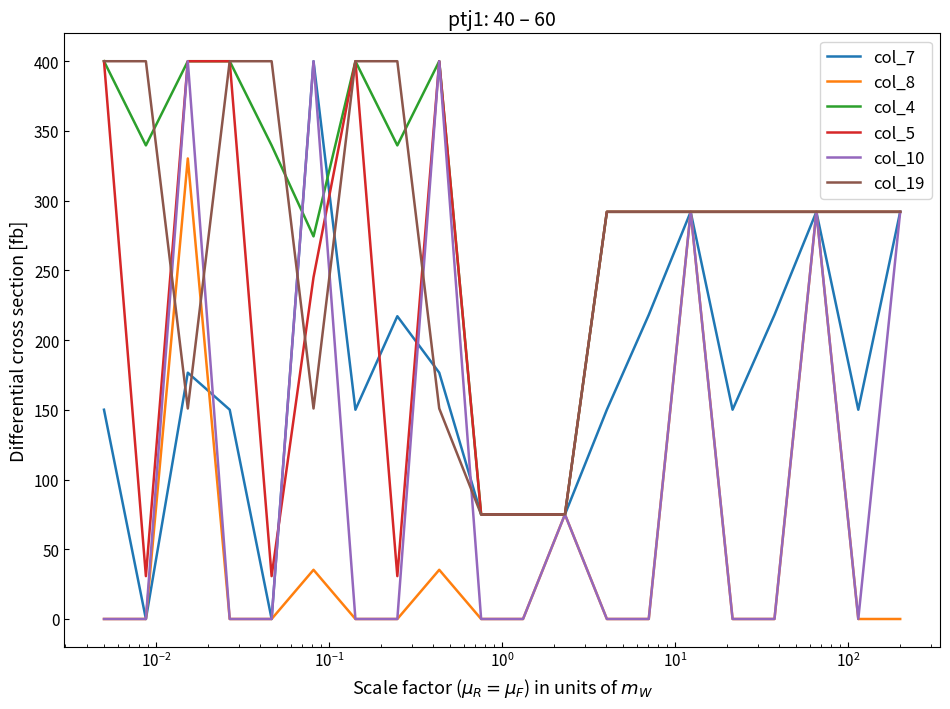

What is the greatest value displayed?

400.0